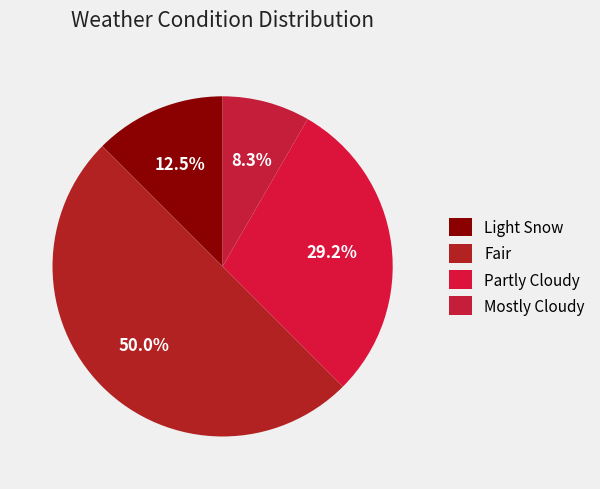

Count the number of slices in the pie.

4